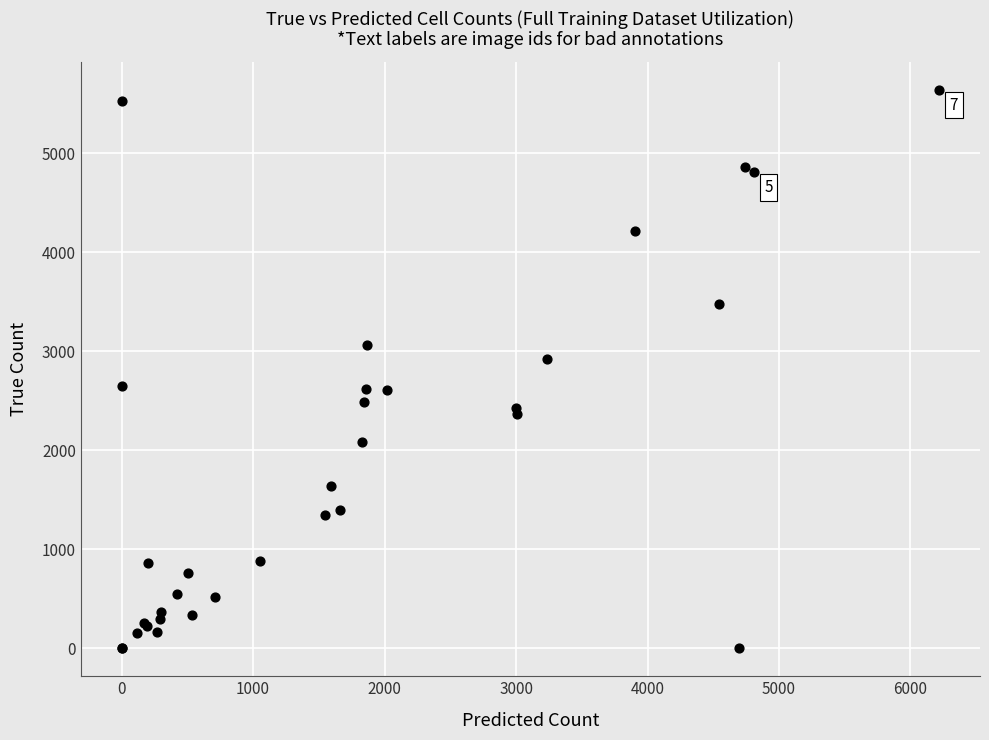

What Y value in the scatter plot is closest to 2819?

2924.1